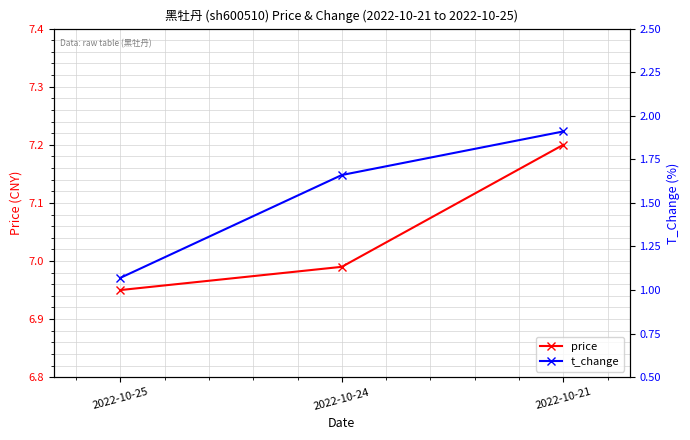

How many lines are shown in the chart?

2